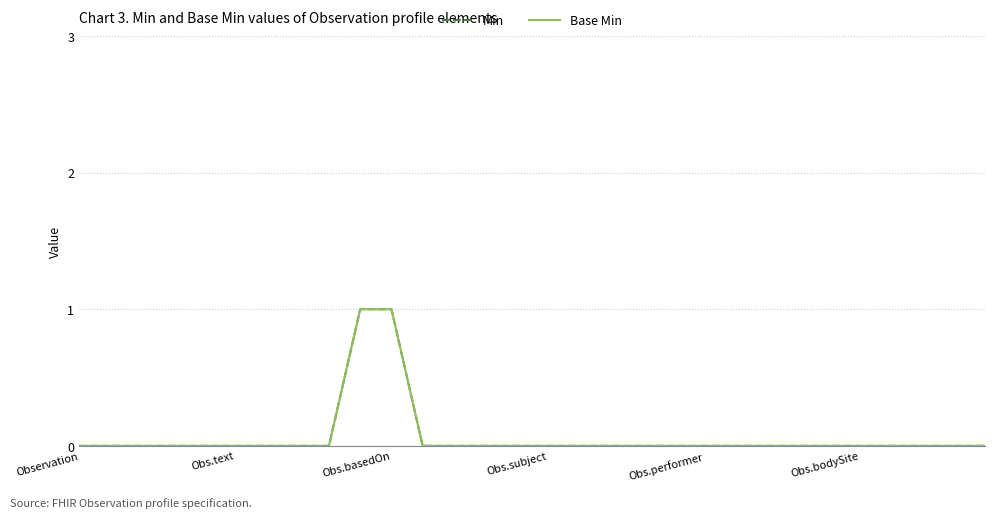

Does the chart have visible grid lines?

Yes